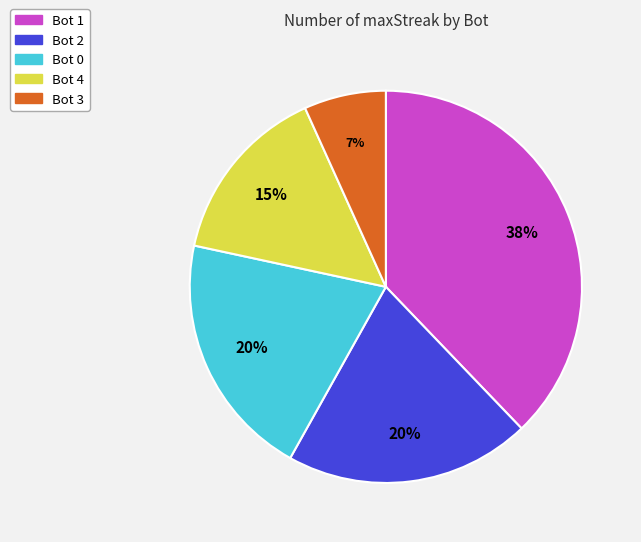

What is the largest slice in the pie chart?

Bot 1